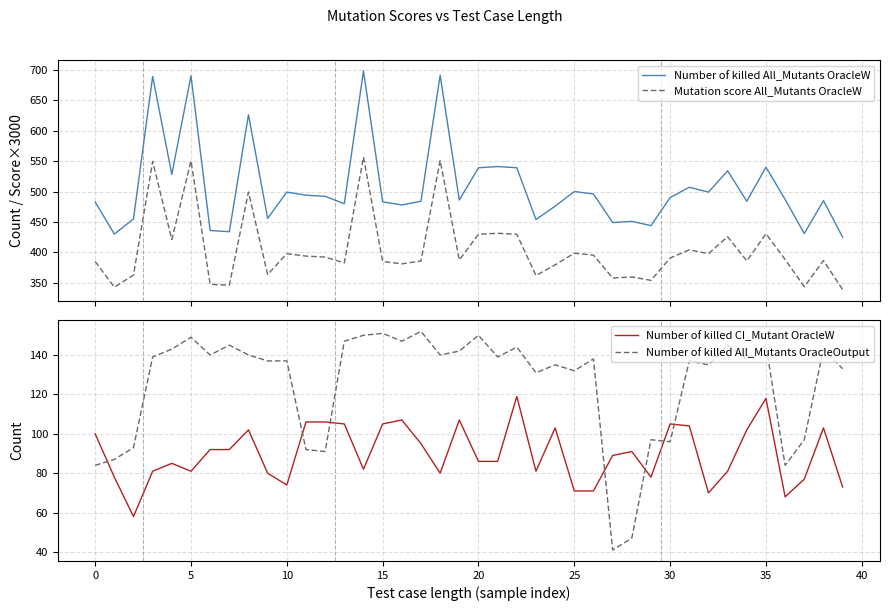

How many values in the Number of killed All_Mutants OracleW series are below 487?

20